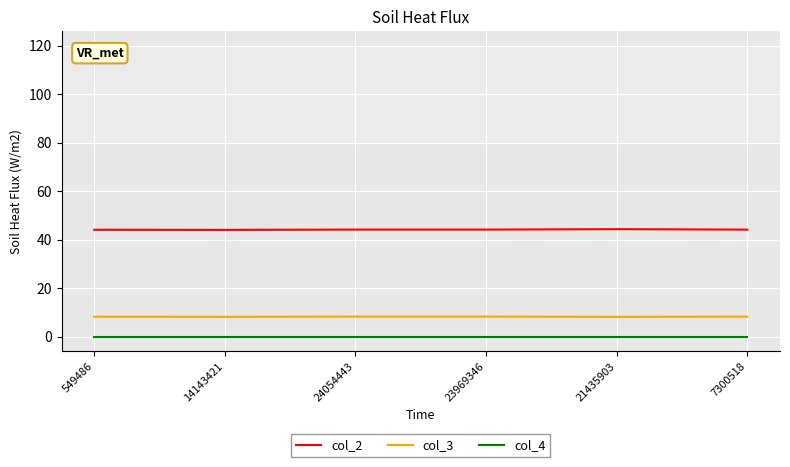

What is the difference between the highest and lowest values at 7300518?

44.1